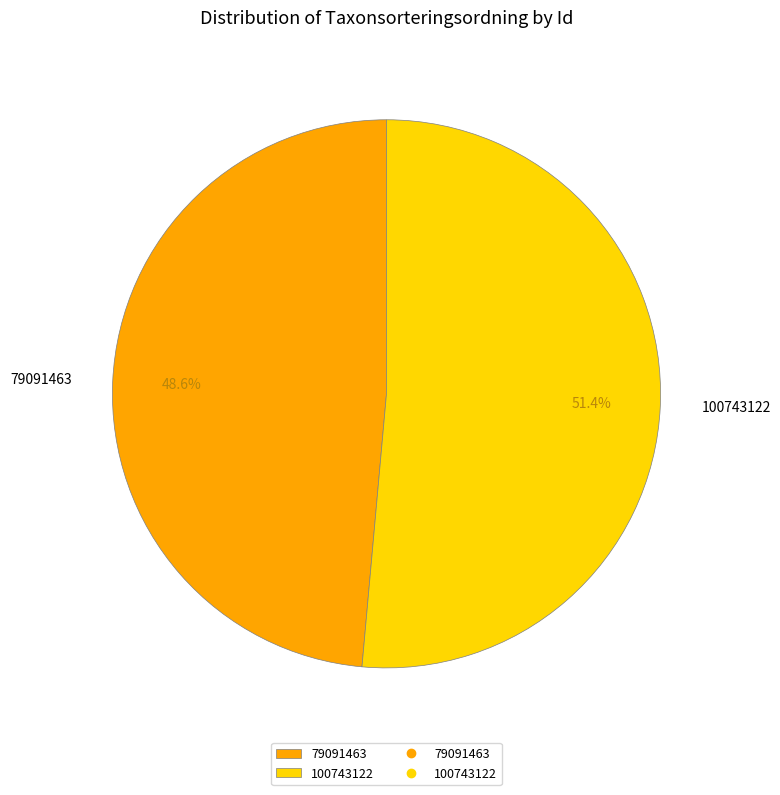

Rank the categories by value from highest to lowest.

100743122, 79091463